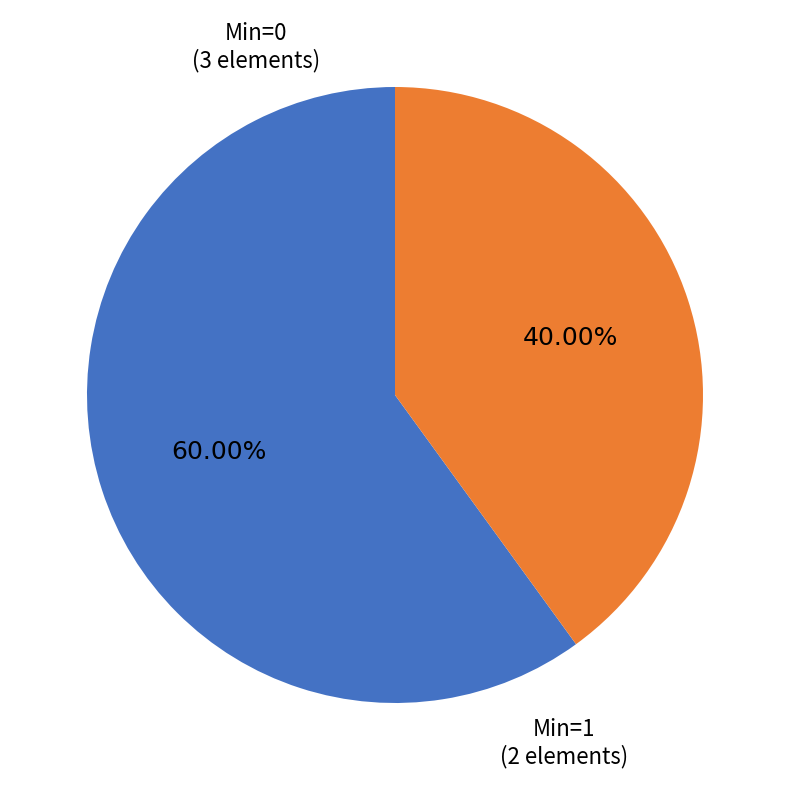

What is the ratio of the value at Min=0 to the value at Min=1?

1.5